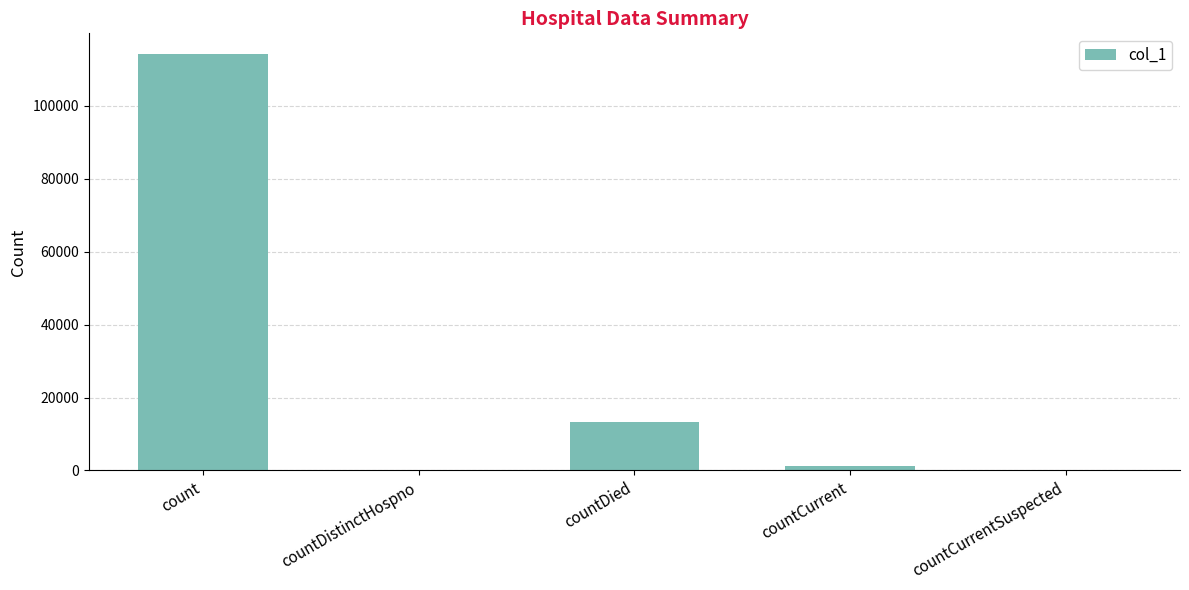

What is the change in value from countDied to countCurrentSuspected?

-13260